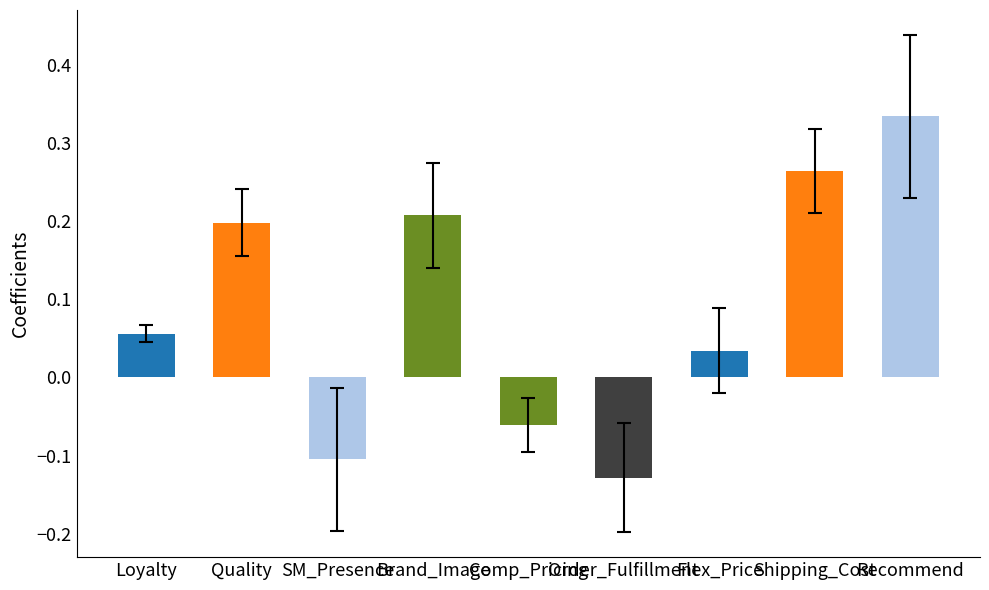

The value at Comp_Pricing is -0.1. True or false?

True